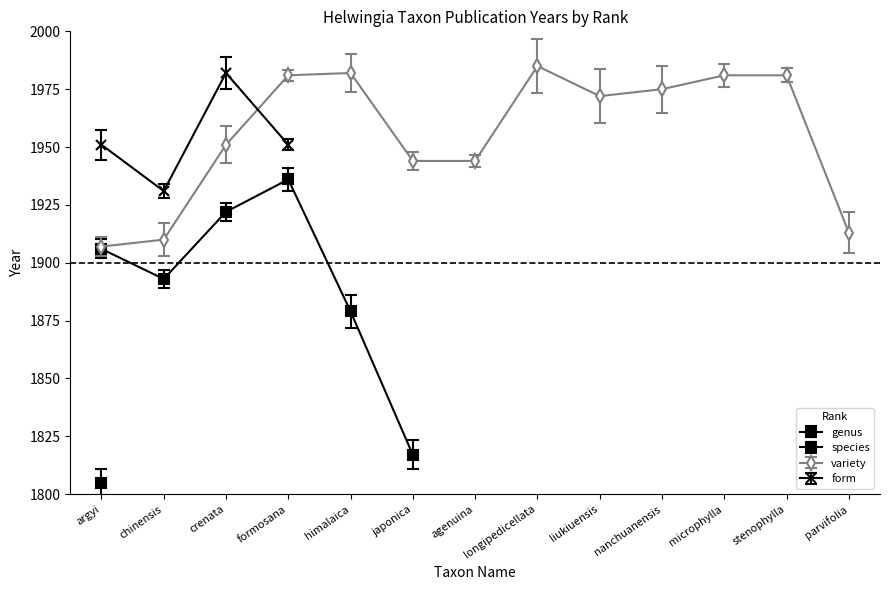

How many interior local peaks does the variety series have?

2